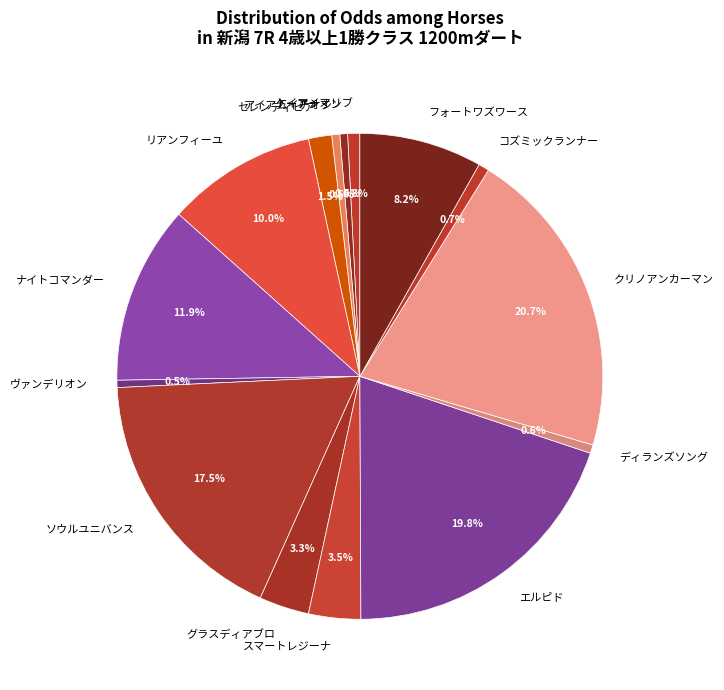

To the nearest percent, what percentage of the pie is ナイトコマンダー?

12%